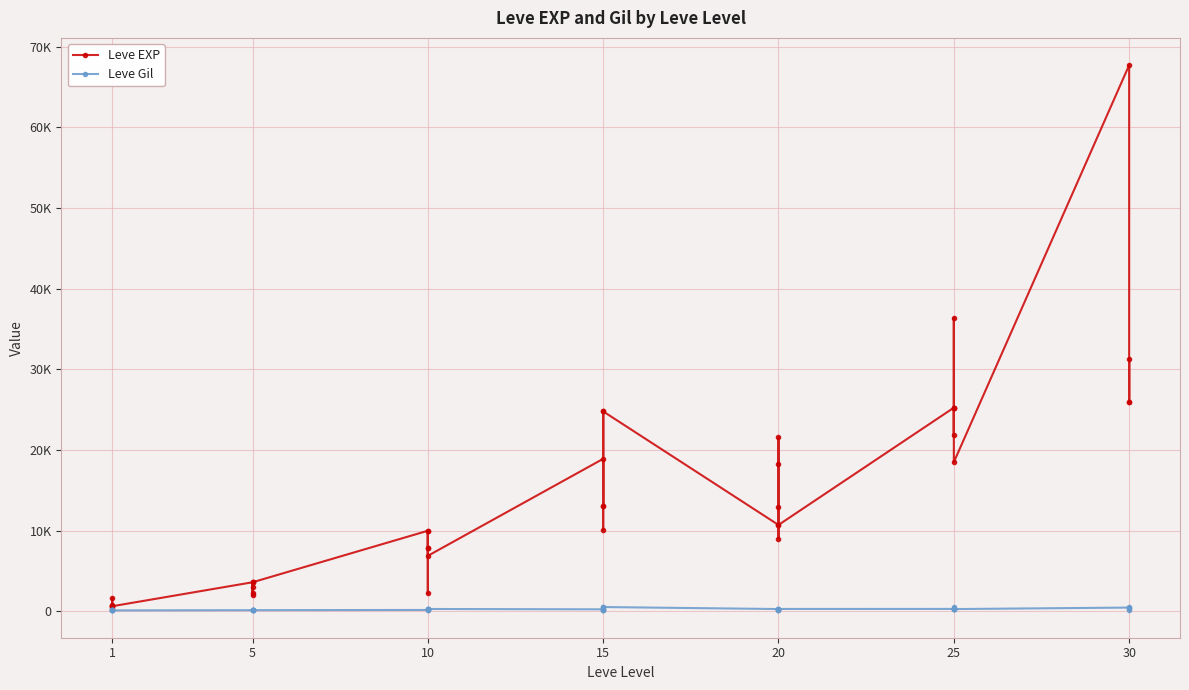

Is it true that Leve EXP equals 2035 at 5?

False